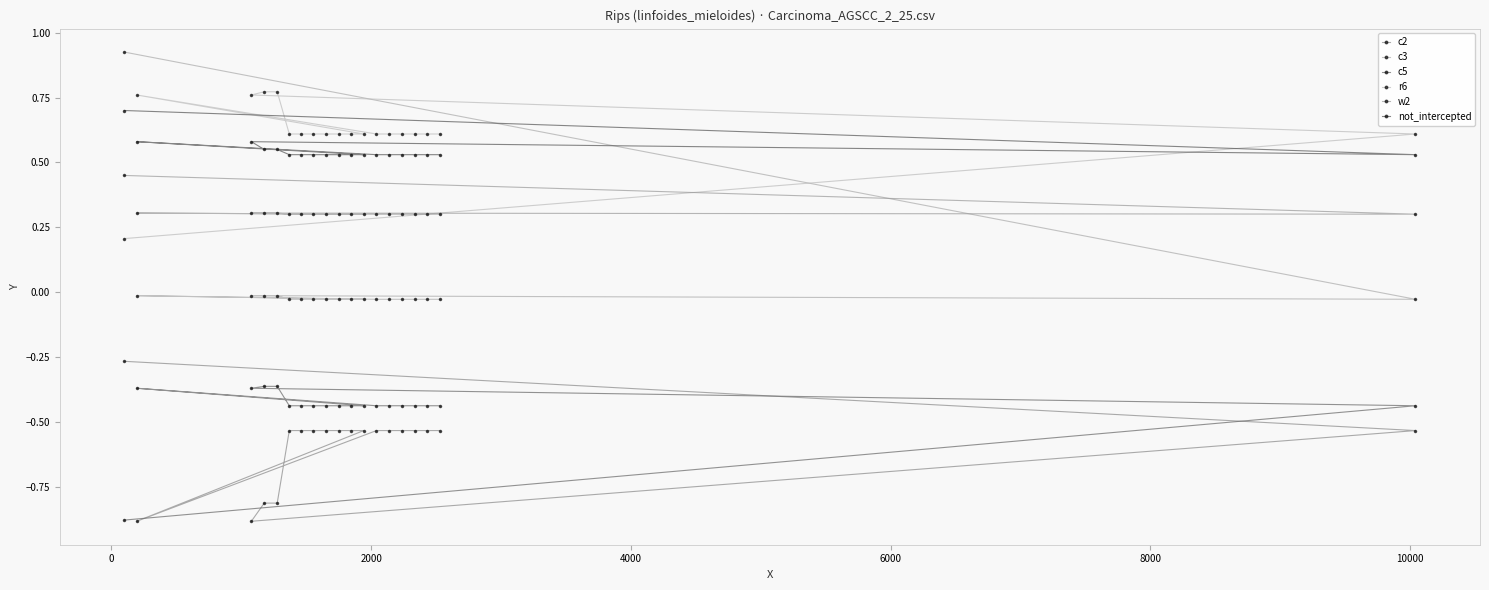

How many lines are shown in the chart?

6